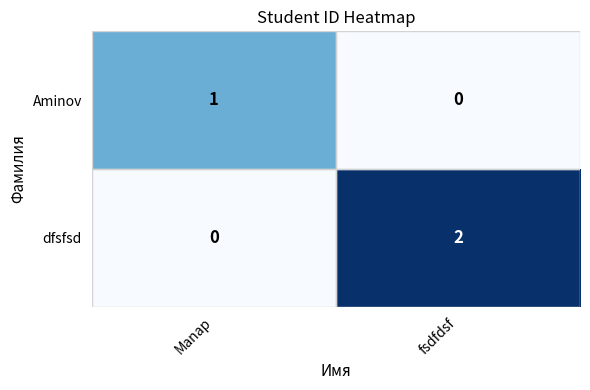

Which category has the lowest value in the dfsfsd series?

Manap